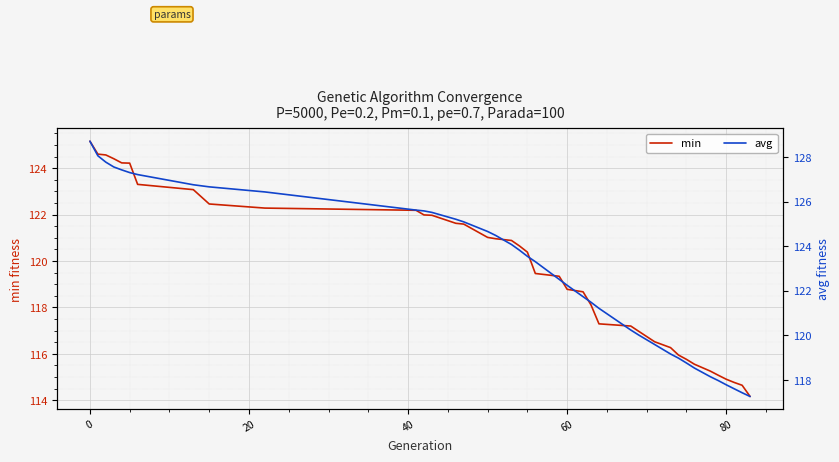

True or false: min and avg intersect in this chart.

False